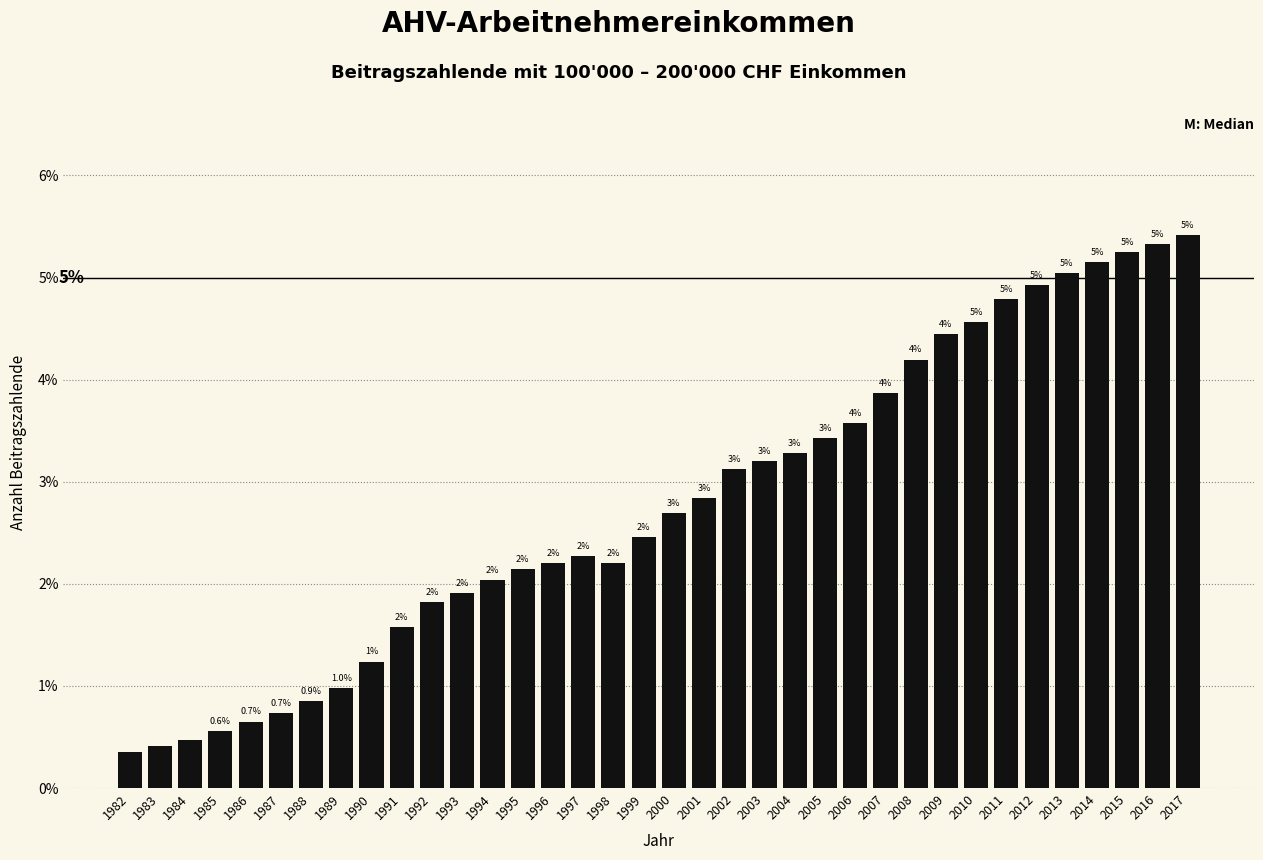

What is the change in value from 1990 to 1998?

+1.0